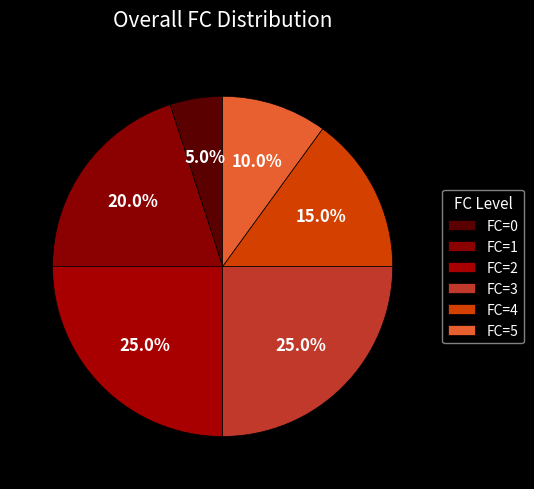

Count the number of slices in the pie.

6